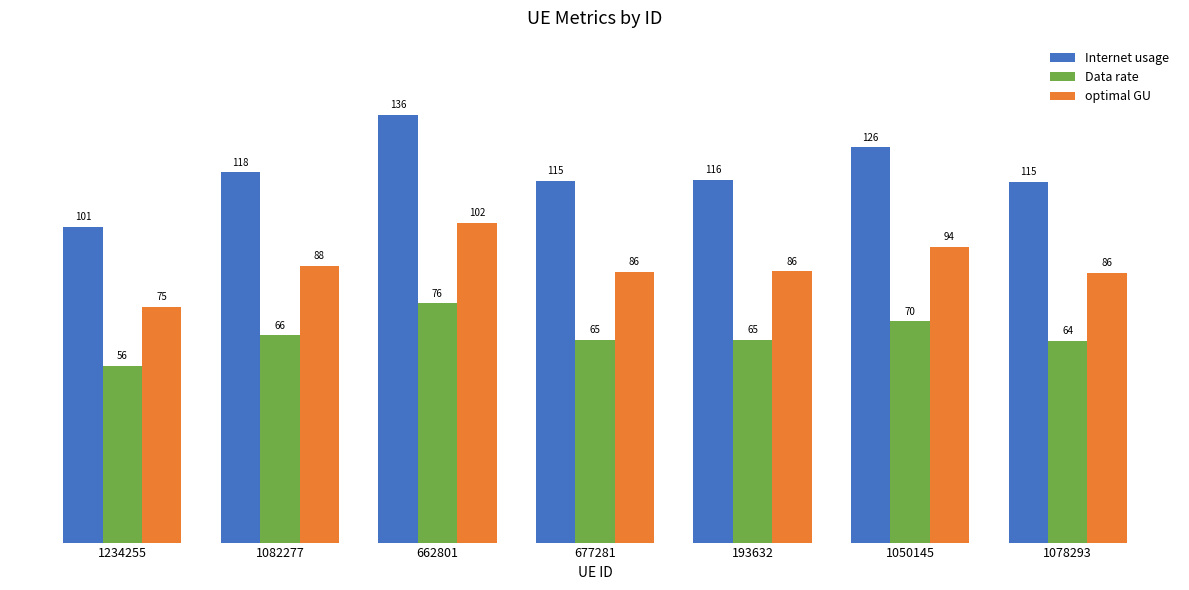

Where is Data rate nearest to the value 66?

1082277